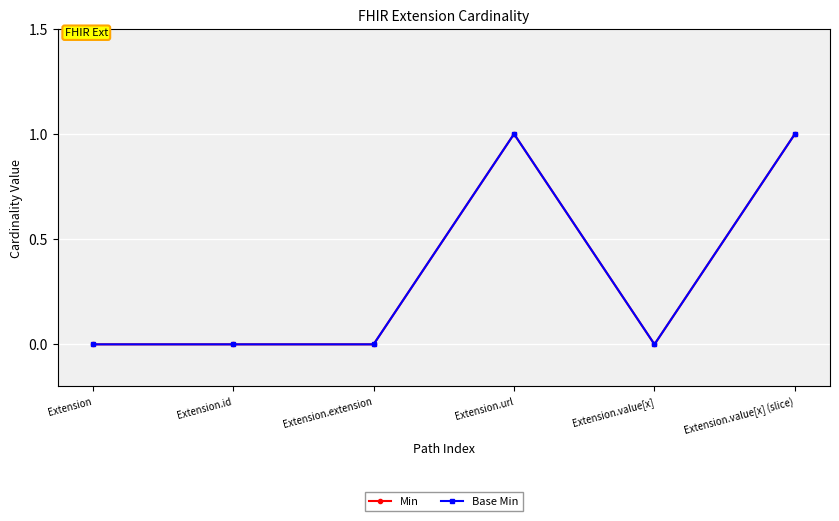

True or false: Base Min and Min cross at least once.

False